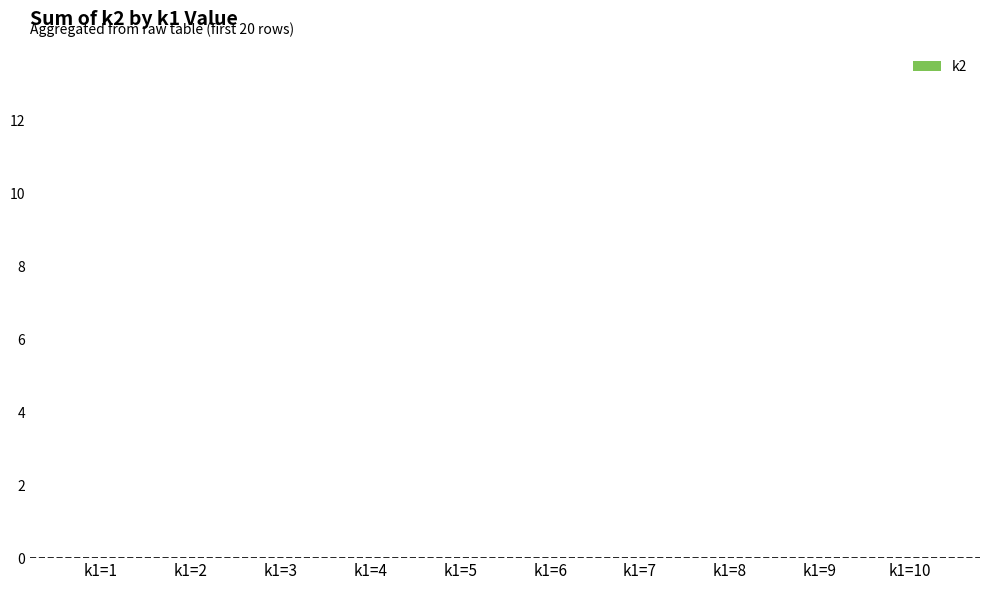

Are the bars horizontal?

No